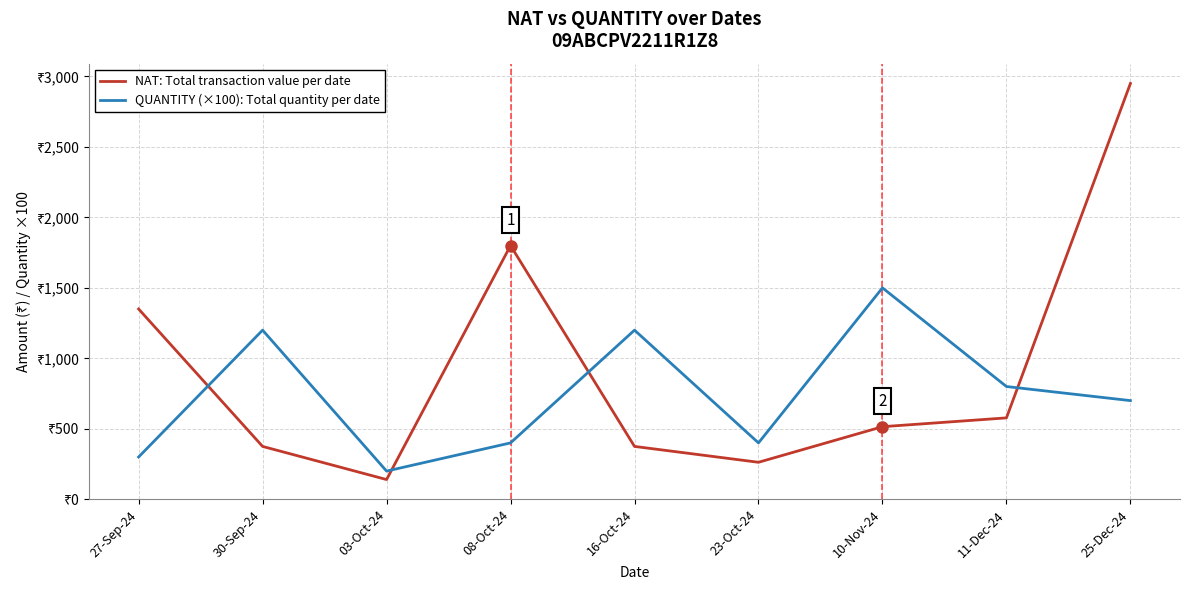

Where is the first local maximum for QUANTITY (×100): Total quantity per date?

30-Sep-24